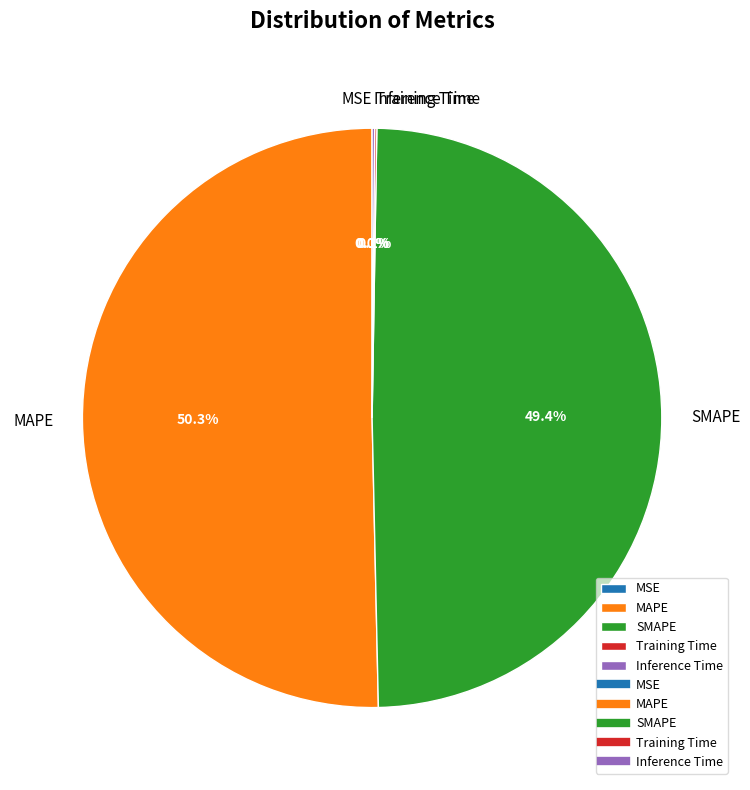

Which has a higher value, SMAPE or MAPE?

MAPE